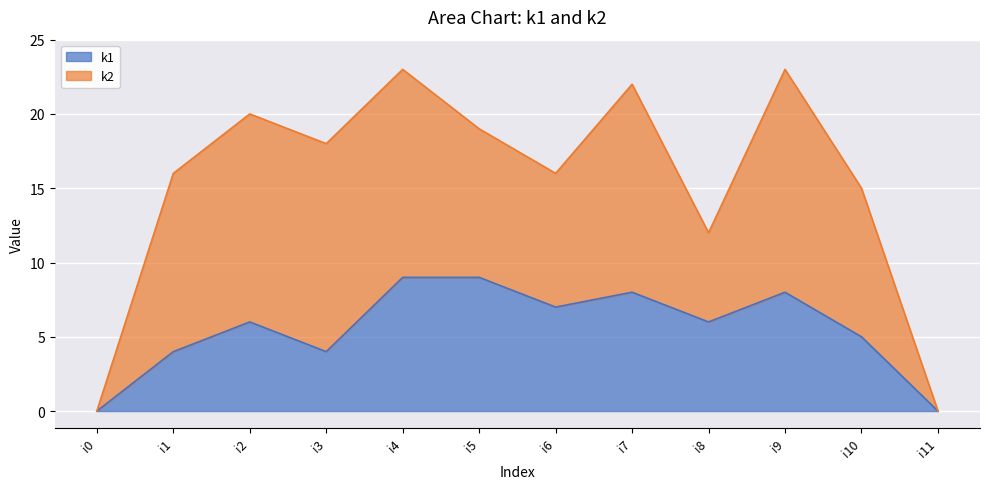

Rank the categories by value from highest to lowest.

i4, i5, i7, i9, i6, i2, i8, i10, i1, i3, i0, i11